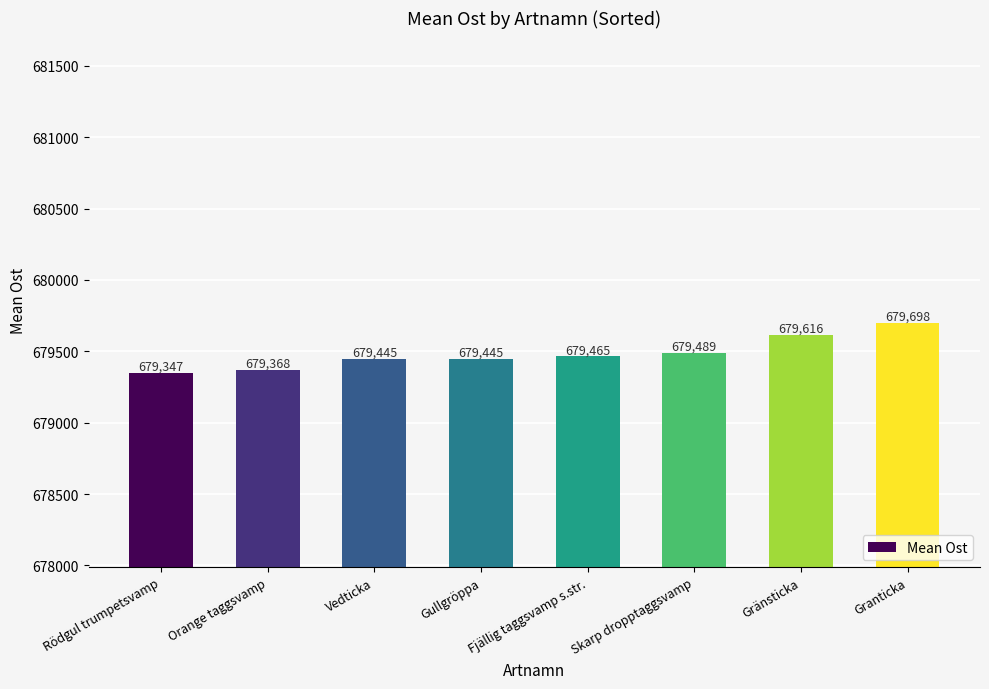

What is the label of the 5th bar from the right?

Gullgröppa